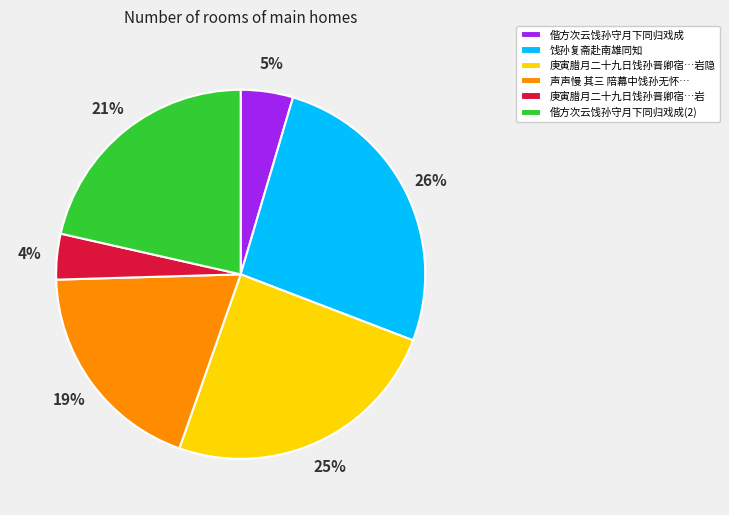

How many slices are in this pie chart?

6